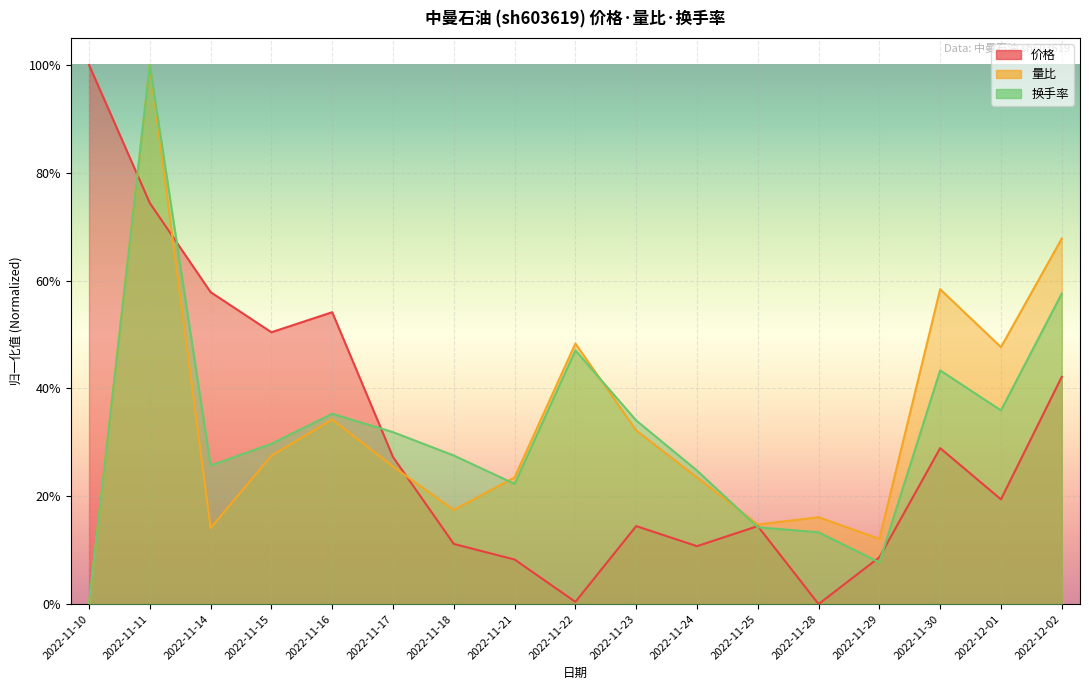

What position from the left is 2022-12-01?

16